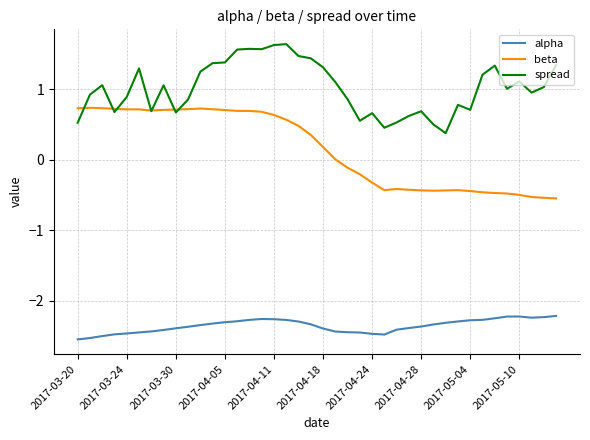

What is the greatest value displayed?

1.6